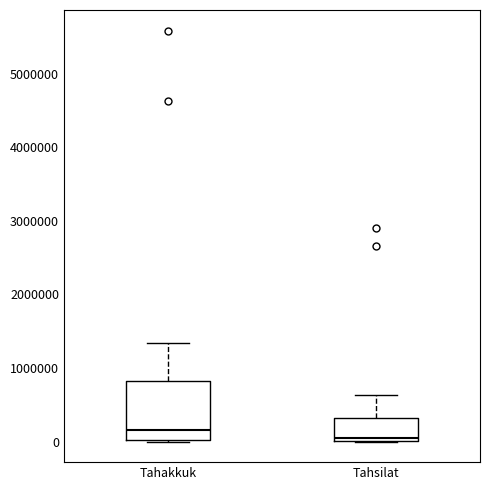

Reading left to right, read every box against the y-axis: the position of its median line, the range the box covers, and the ends of its whiskers. The values are not printed on the chart, so give them approximately, as read against the axis.

Tahakkuk: median 200000, box 0 to 800000, whiskers 0 to 1300000
Tahsilat: median 0 (just above the box's lower edge), box 0 to 300000, whiskers 0 to 600000